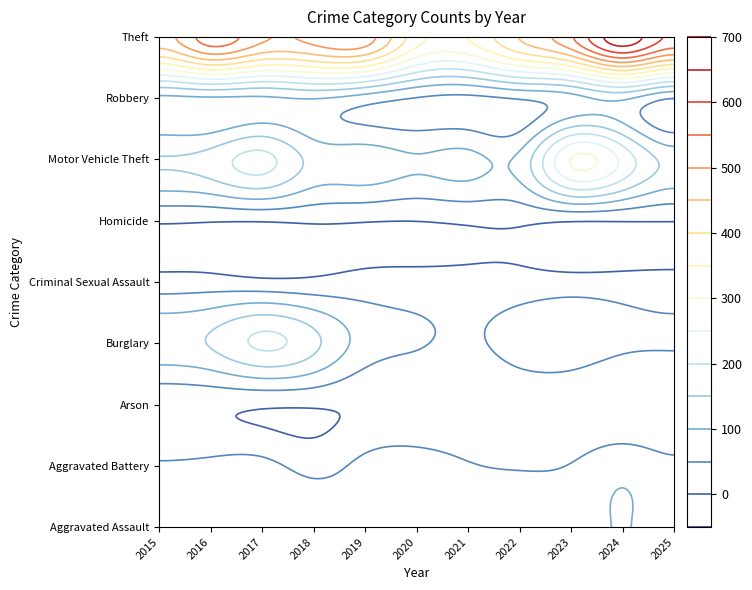

What is the maximum value shown in the chart?

679